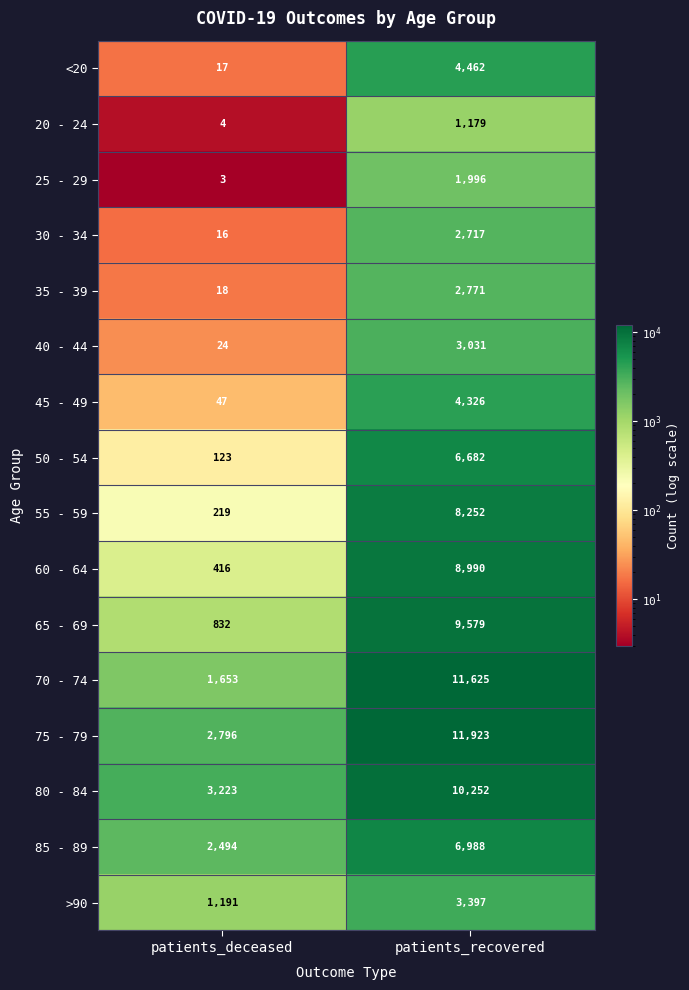

True or false: 40 - 44 has a value of 4126 at patients_recovered.

False